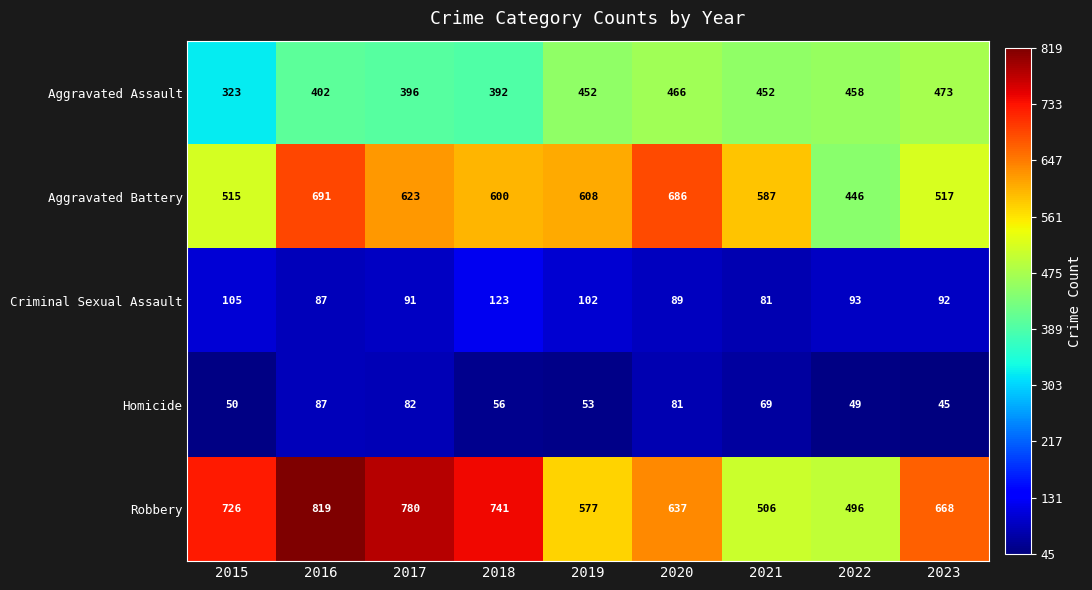

Which series changed the most between 2015 and 2019?

Robbery